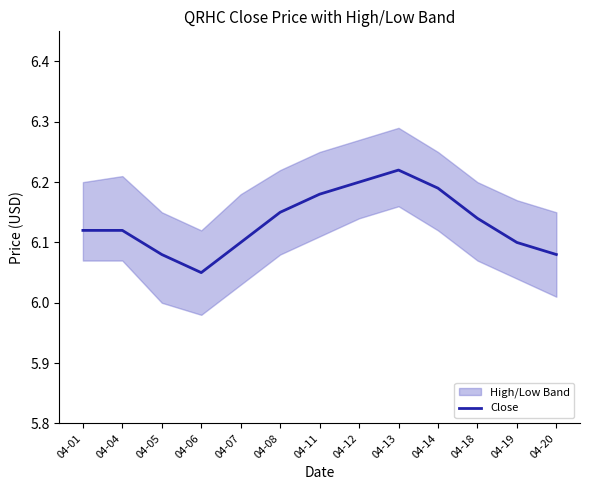

What is the difference between the maximum and minimum values?

0.2